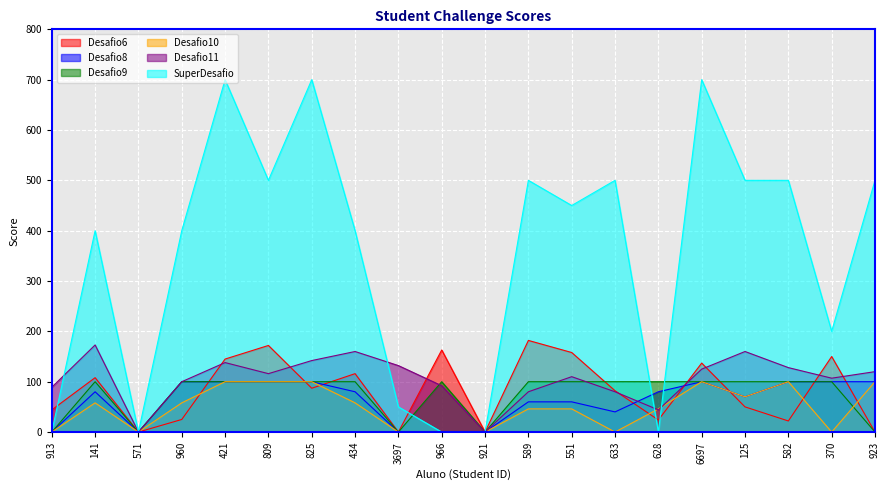

At which category does Desafio6 reach its first local valley?

571